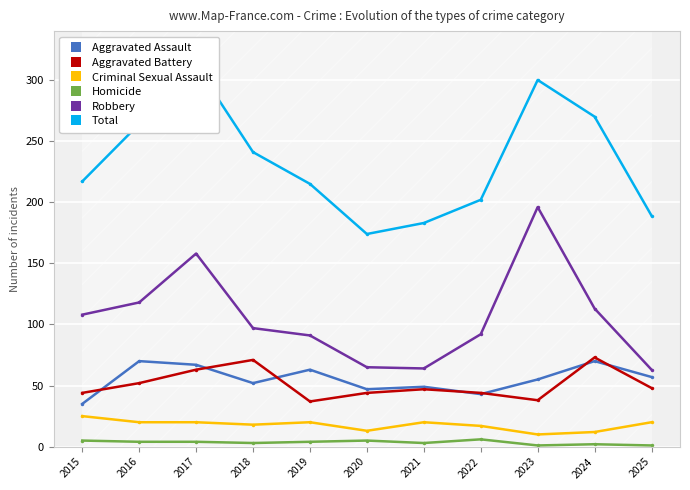

Which series has the largest total across all categories?

Total